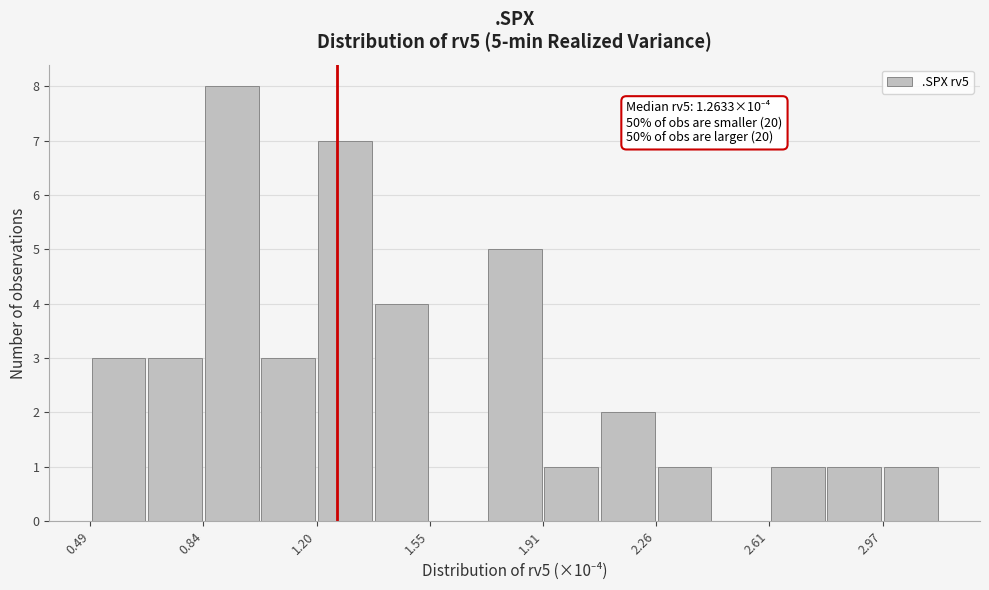

Around what value on the x-axis is the tallest bar? Give the approximate position of its centre, as read against the axis.

0.95